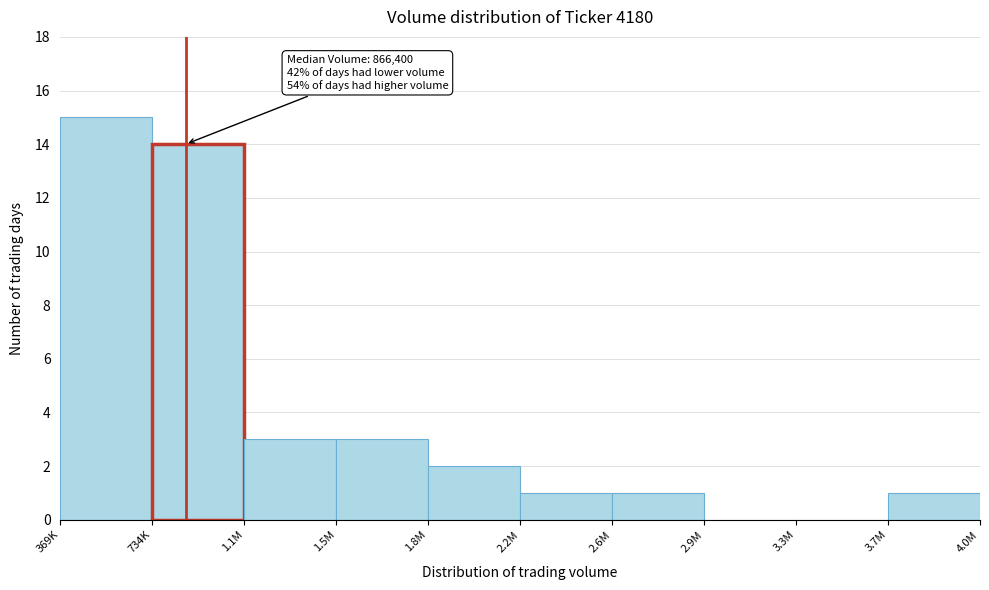

Reading left to right, transcribe all the data shown in this chart.

369K=15	734K=14	1.1M=3	1.5M=3	1.8M=2	2.2M=1	2.6M=1	2.9M=0	3.3M=0	3.7M=1